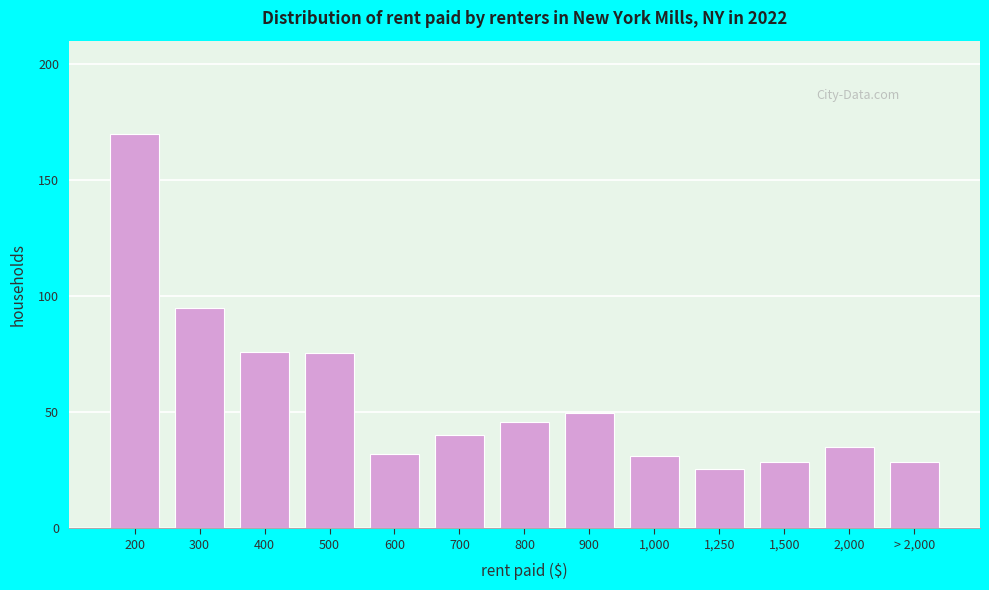

What is the approximate value at > 2,000?

28.7